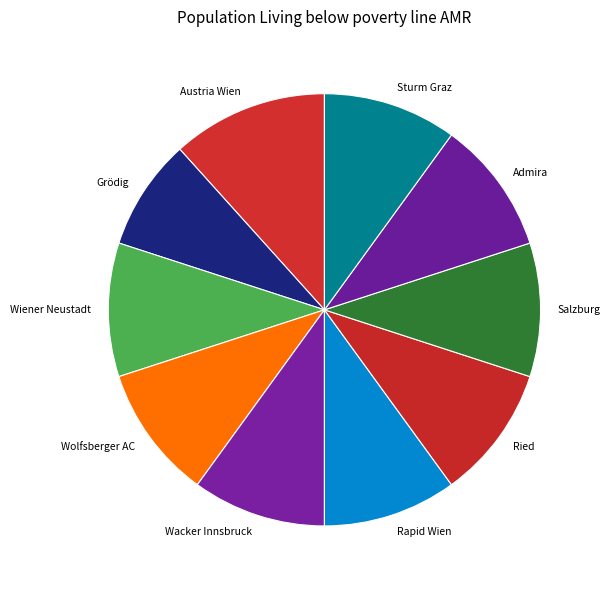

Approximately how many times larger is the value at Austria Wien compared to Ried?

1.2